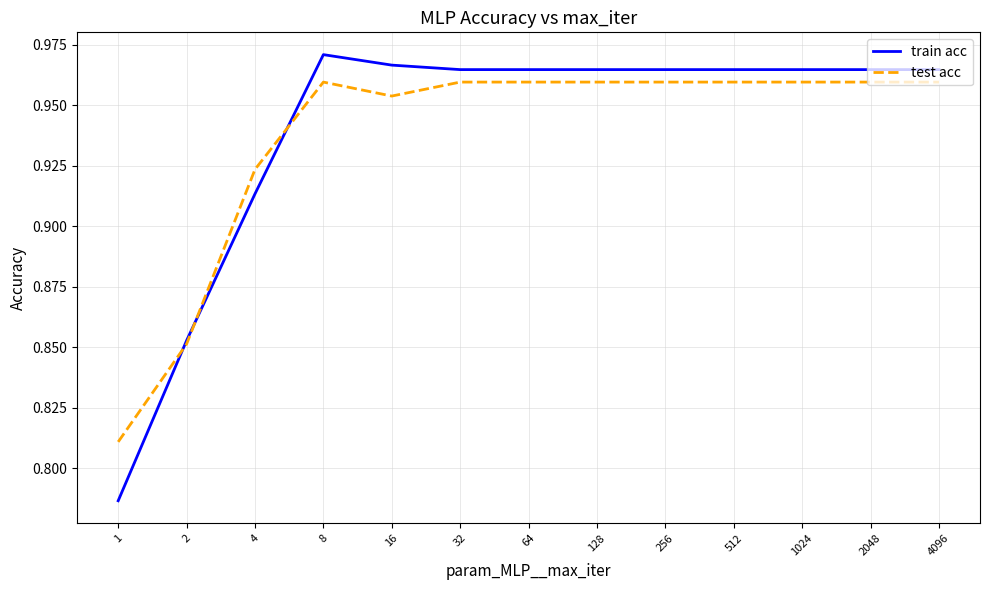

Rank the series by their maximum value, from highest to lowest.

train acc, test acc